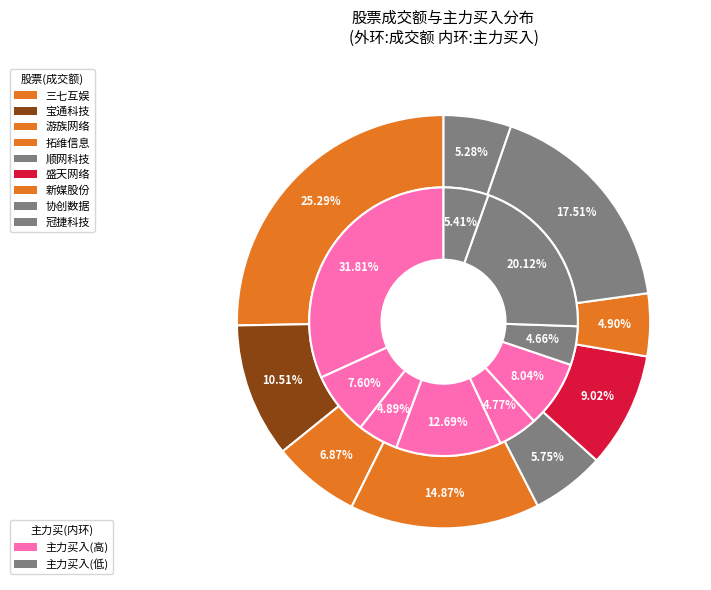

Does 顺网科技 represent more than half of the total?

No